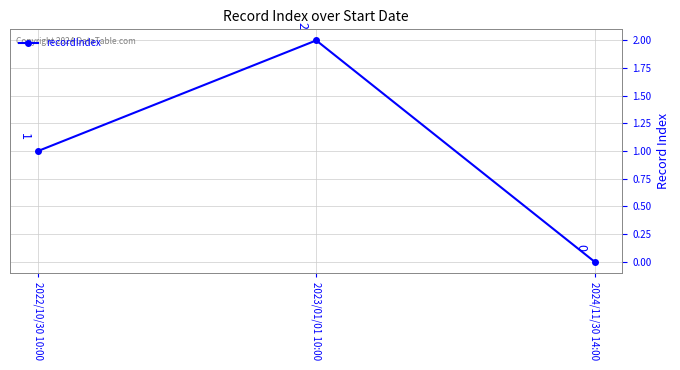

What is the label of the 3rd point from the left?

2024/11/30 14:00